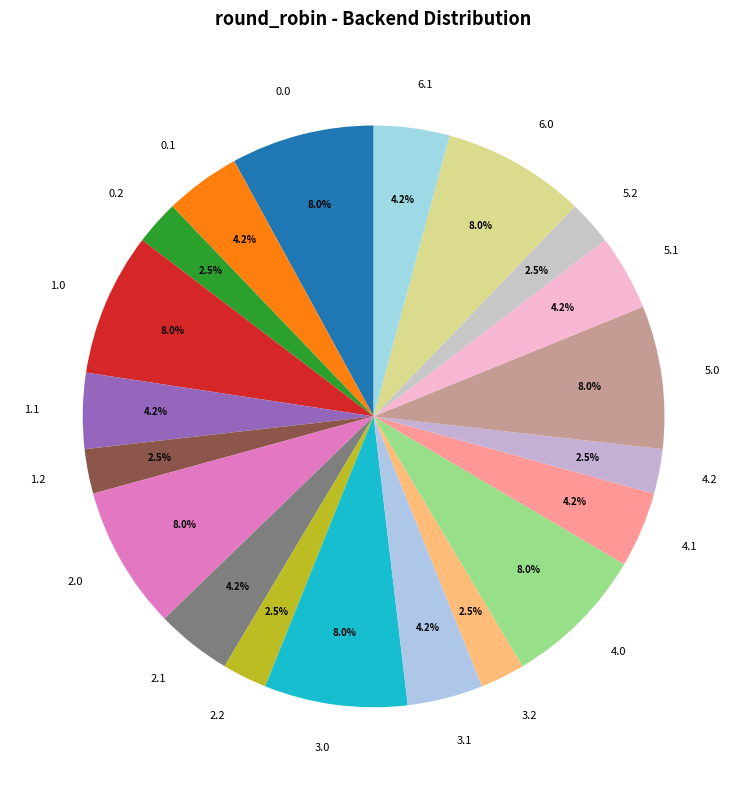

Combined, what portion of the pie is 3.2 and 1.1?

6.7%